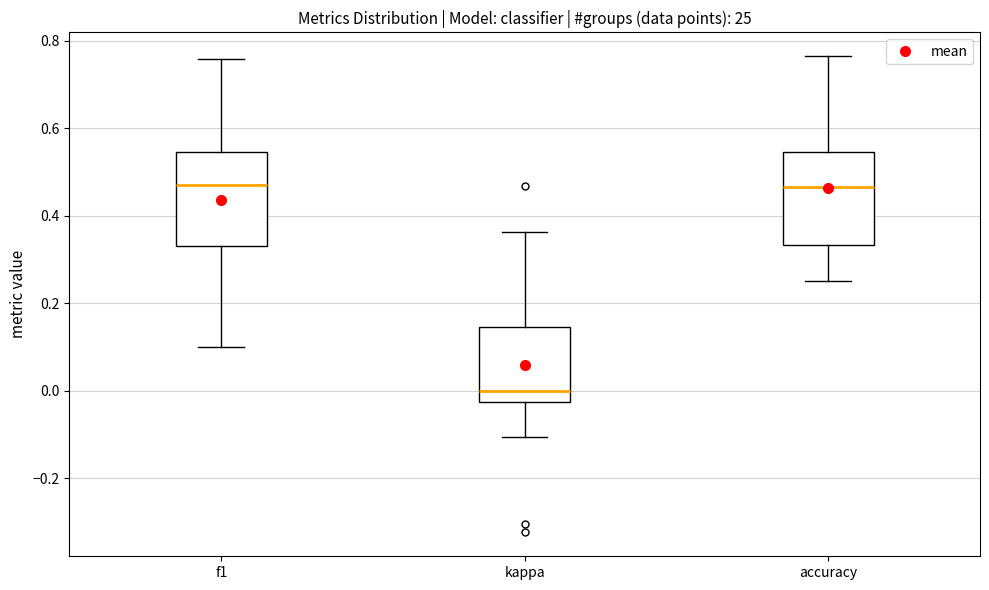

Reading left to right, transcribe this box plot: for each box, give where its median line is, the range the box spans, and where its two whiskers end, as read against the y-axis. The values are not printed on the chart, so give them approximately, as read against the axis.

f1: median 0.46, box 0.34 to 0.54, whiskers 0.10 to 0.76
kappa: median 0.00, box -0.02 to 0.14, whiskers -0.10 to 0.36
accuracy: median 0.46, box 0.34 to 0.54, whiskers 0.26 to 0.76